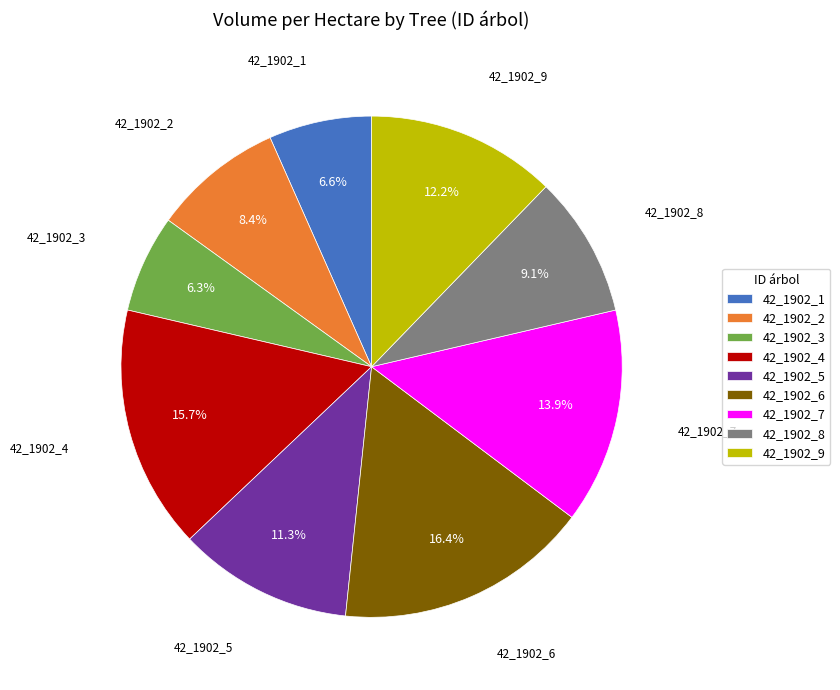

What percentage is the 42_1902_8 slice, to the nearest percent?

9%